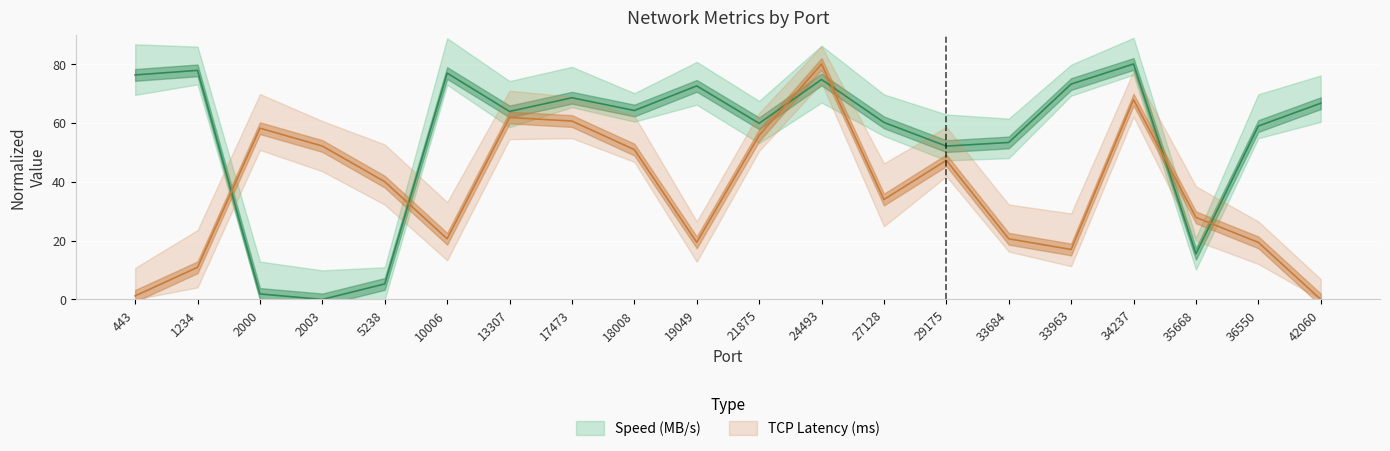

What is the maximum value for TCP Latency (ms)?

80.0